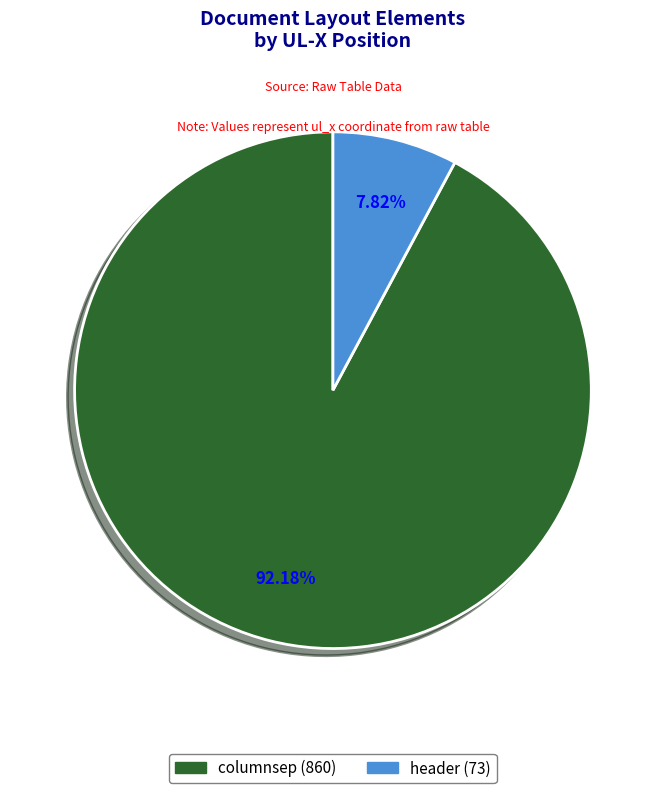

Between columnsep and header, which is larger?

columnsep